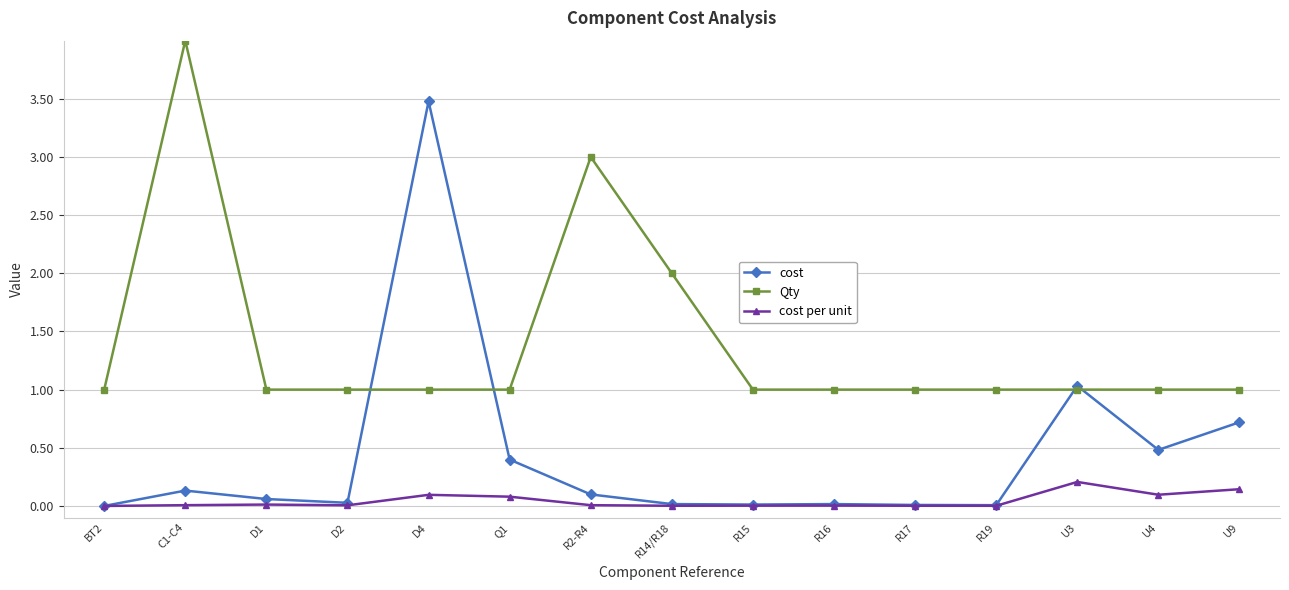

Rank the series by their maximum value, from highest to lowest.

Qty, cost, cost per unit